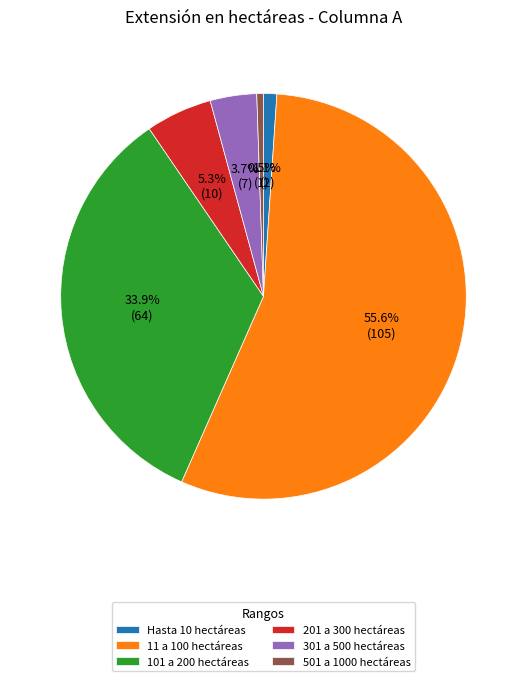

Is it true that Hasta 10 hectáreas is 1% of the pie?

True